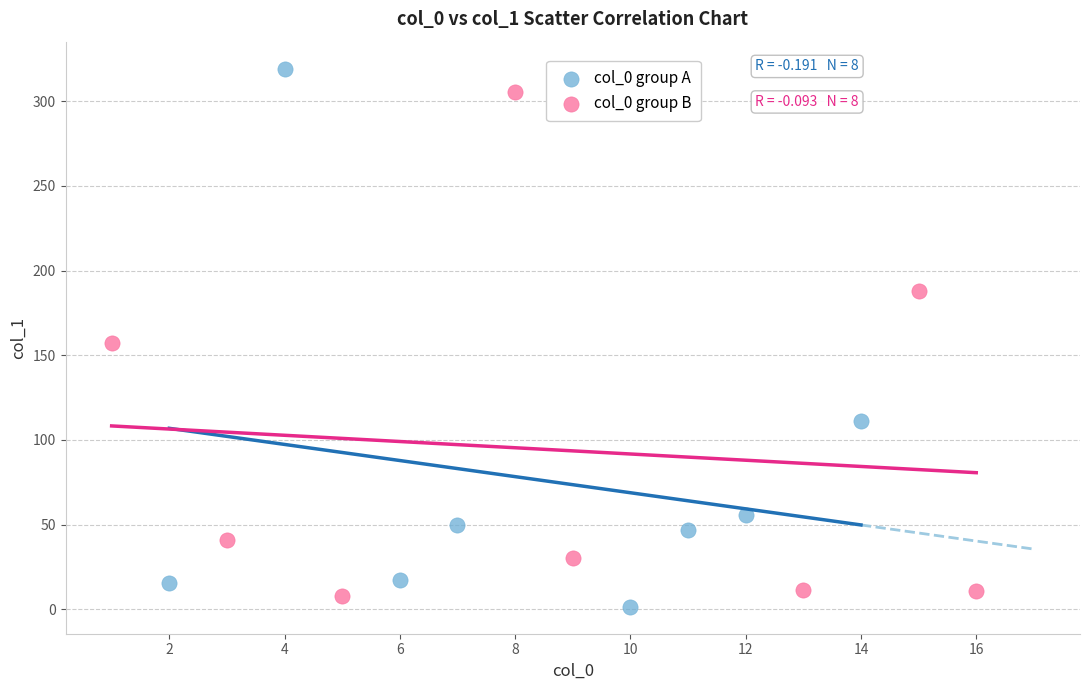

Which series has the widest spread of Y values?

col_0 group A